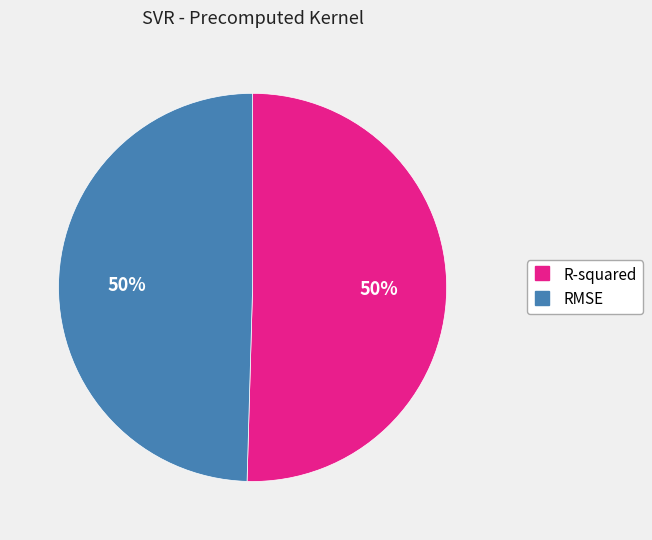

To the nearest percent, what percentage of the pie is R-squared?

50%